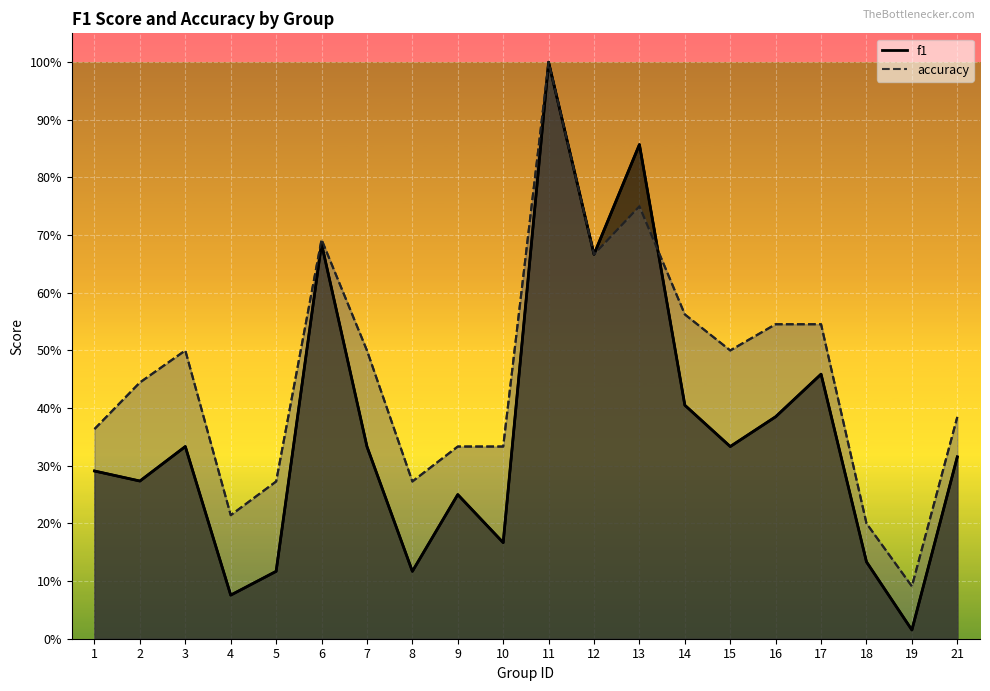

What is the difference between the highest and lowest values at 10?

0.2